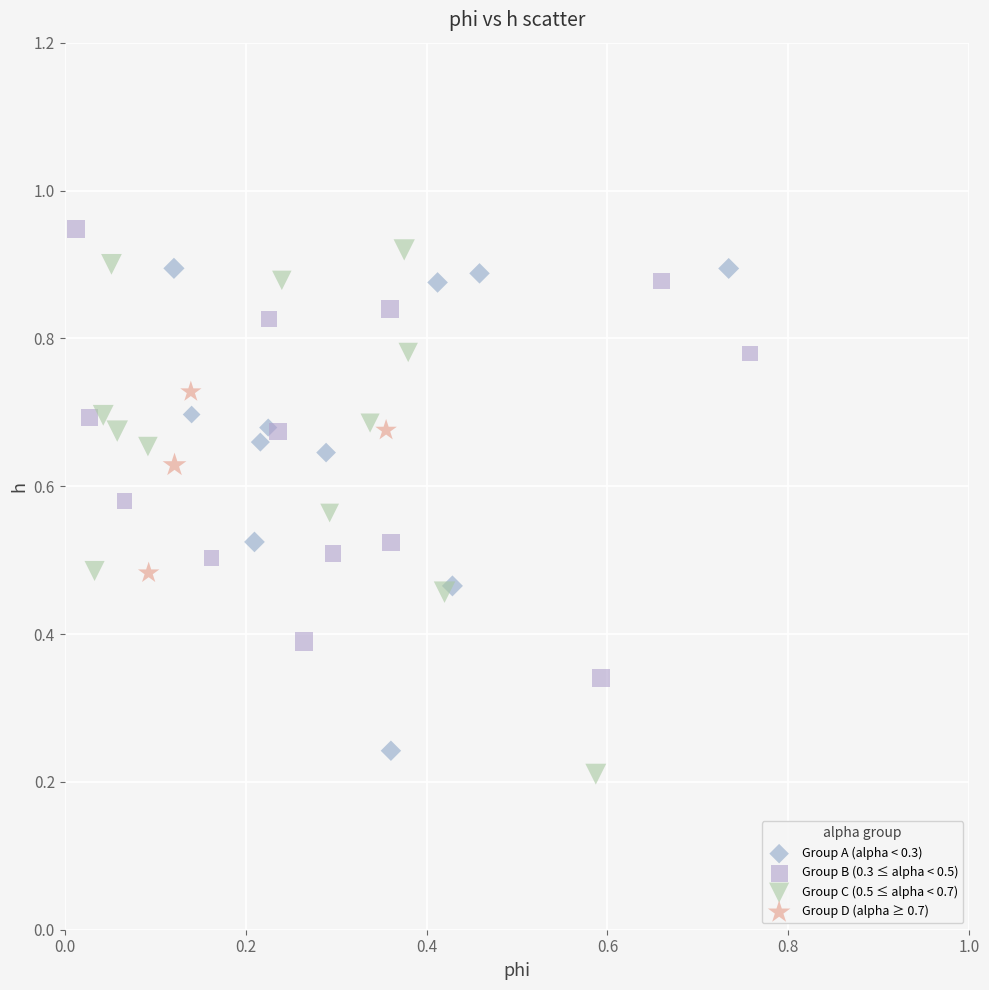

Which series contains the lowest Y value?

Group C (0.5 ≤ alpha < 0.7)